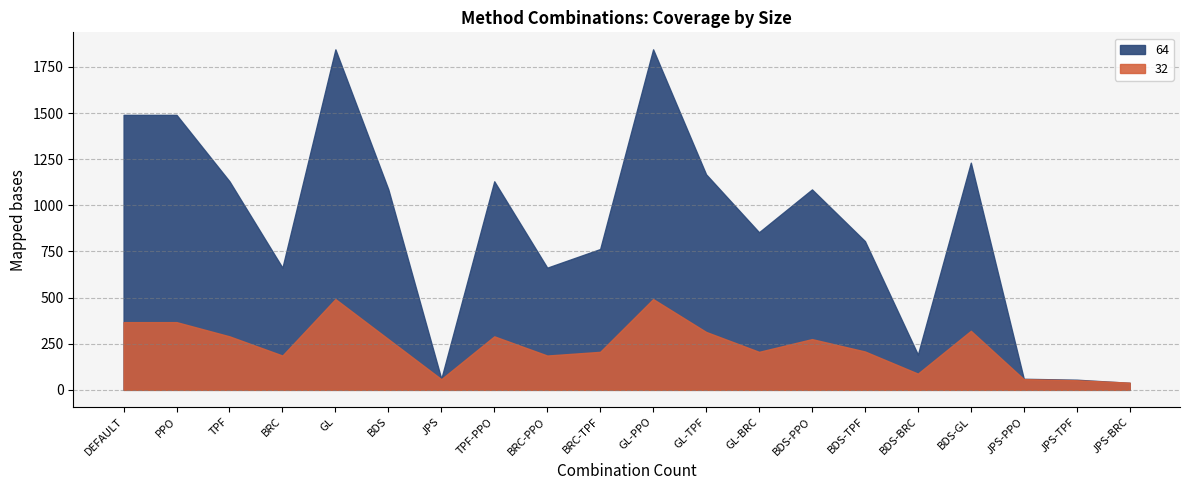

The 64 series shows 519 at BDS-GL. True or false?

False